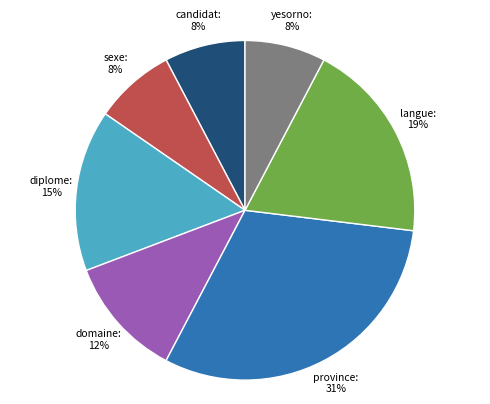

To the nearest percent, what portion does yesorno represent?

8%